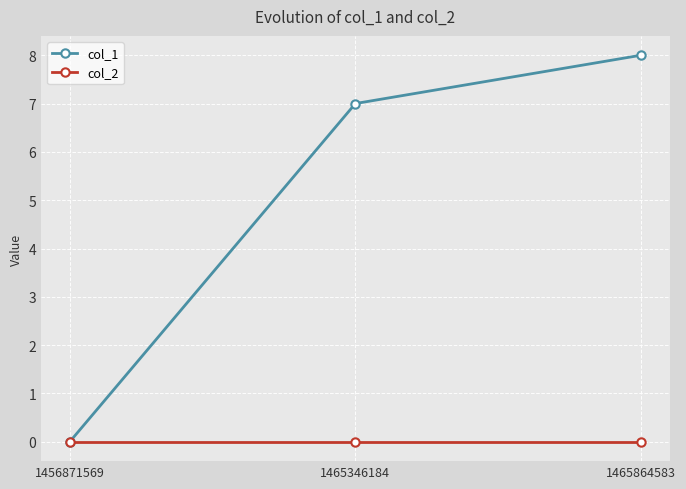

Reading left to right, extract all data points from this chart.

col_1: 1456871569=0	1465346184=7	1465864583=8
col_2: 1456871569=0	1465346184=0	1465864583=0